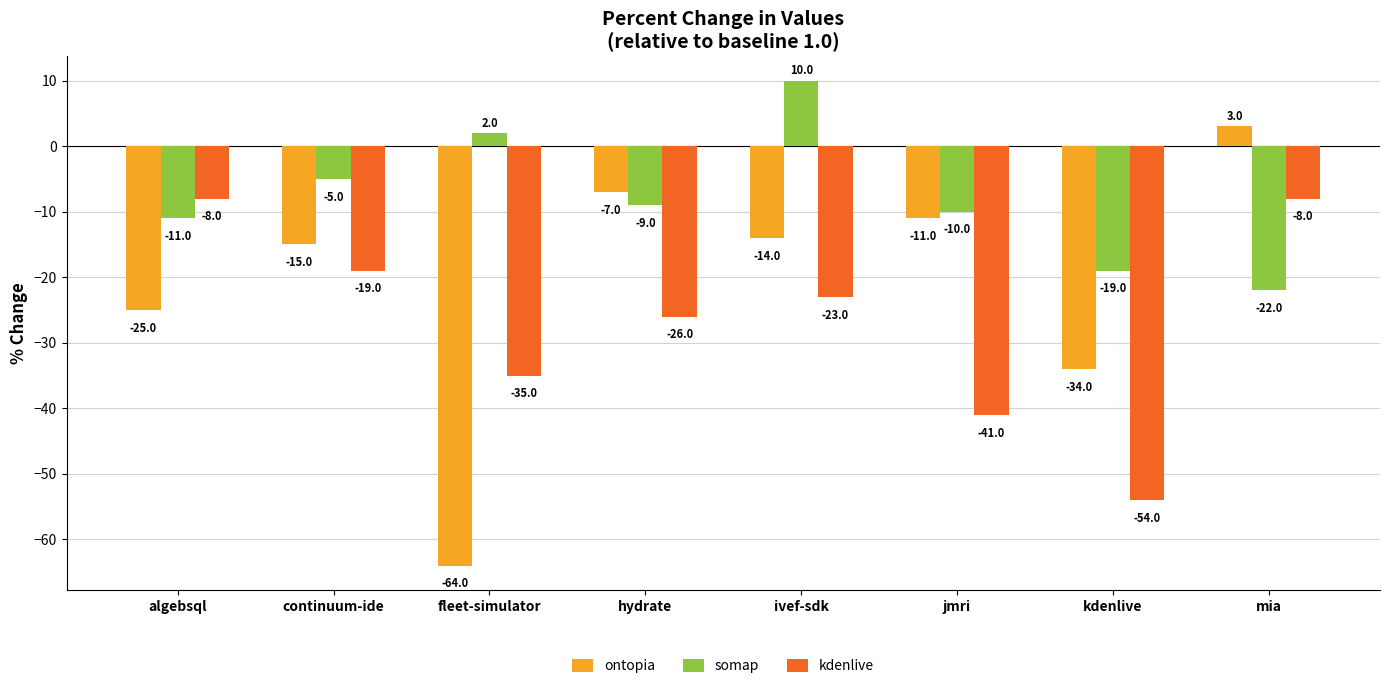

Which series has the largest total across all categories?

somap